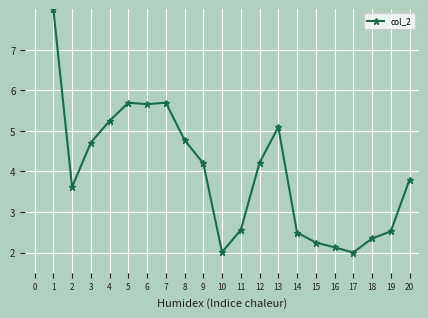

Where is the first local minimum?

2